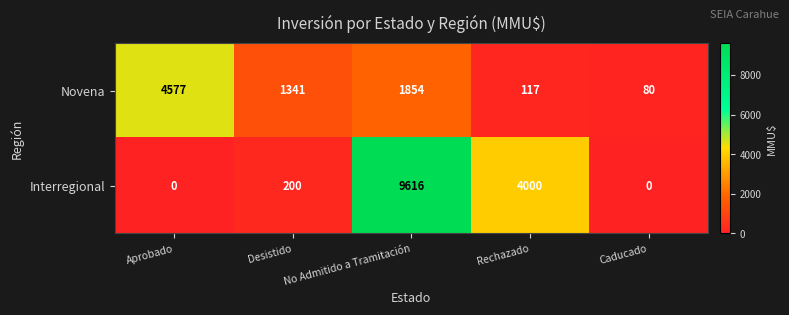

Between Aprobado and No Admitido a Tramitación, which series saw the biggest shift?

Interregional